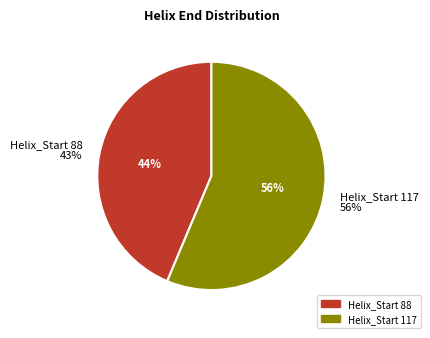

How many slices are in this pie chart?

2